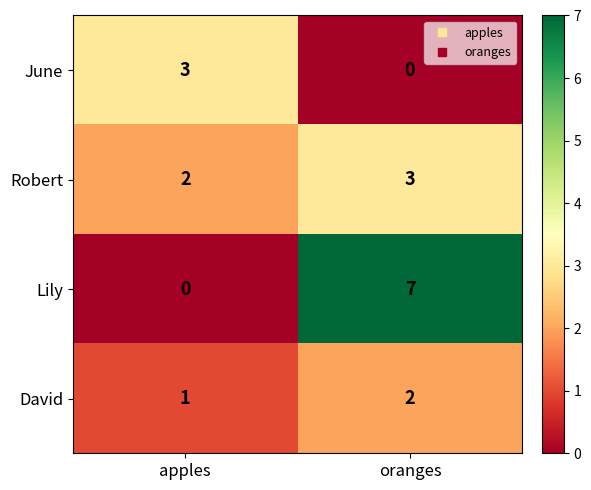

At which label does Robert reach its minimum?

apples